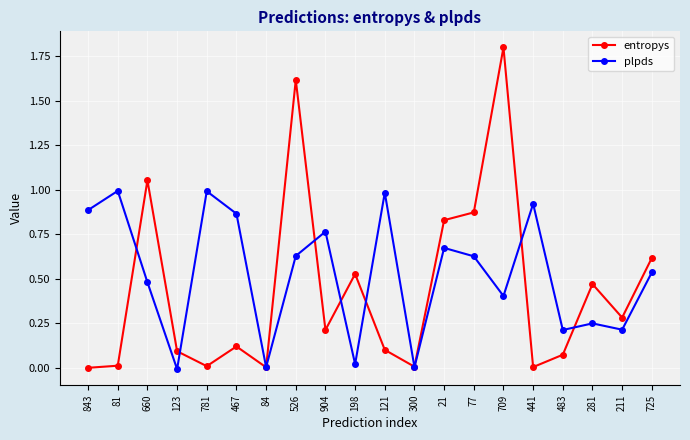

How many times do plpds and entropys cross each other?

9